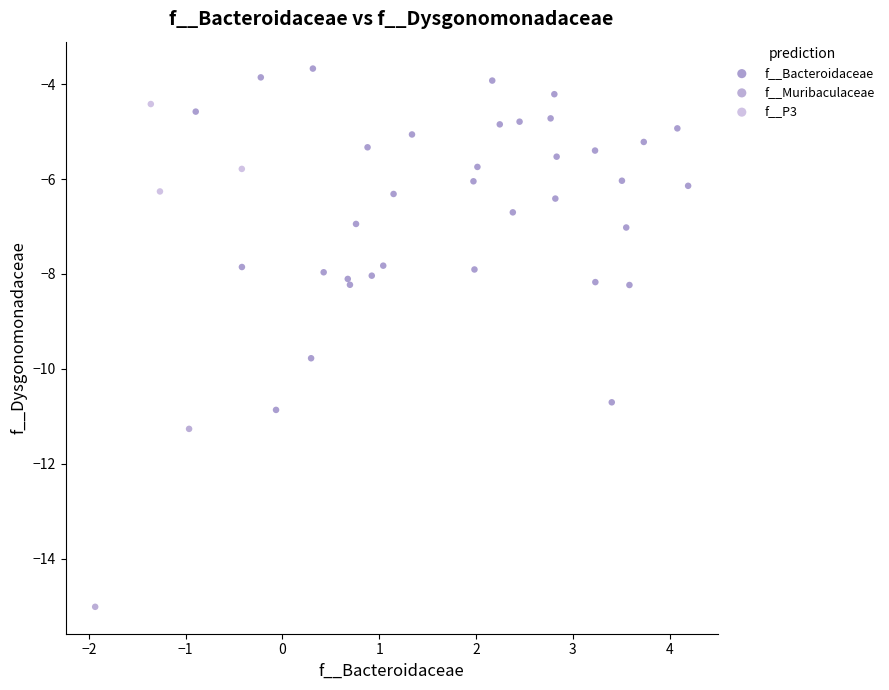

Which series has the widest spread of Y values?

f__Bacteroidaceae